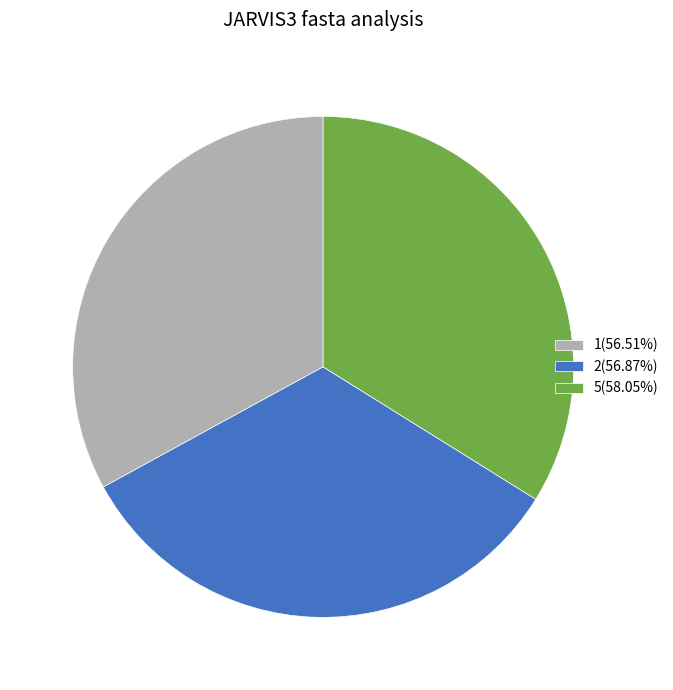

Approximately how many times larger is the value at 1 compared to 2?

1.0